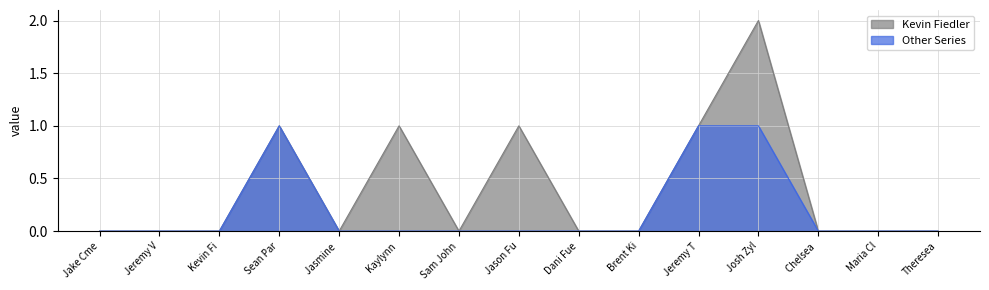

What is the label of the 8th point from the left?

Jason Fuller